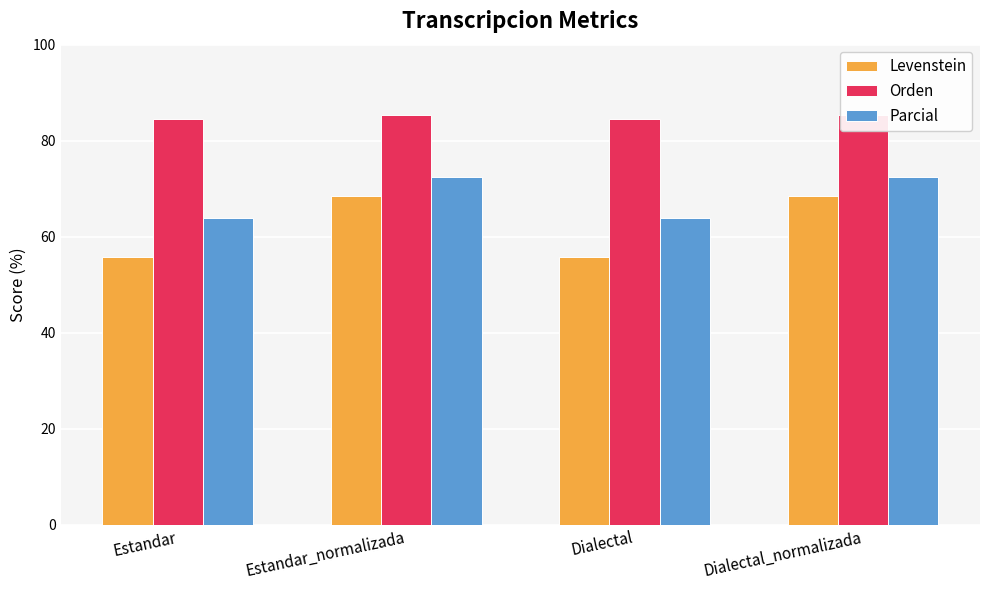

Where is Levenstein nearest to the value 62?

Estandar